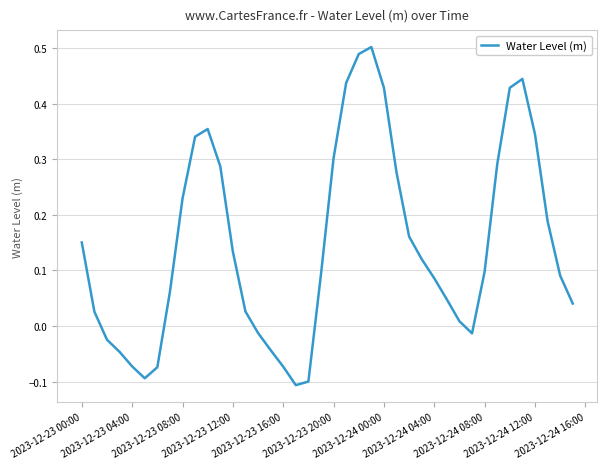

True or false: the data shows 0.4 at 2023-12-23 08:00.

False